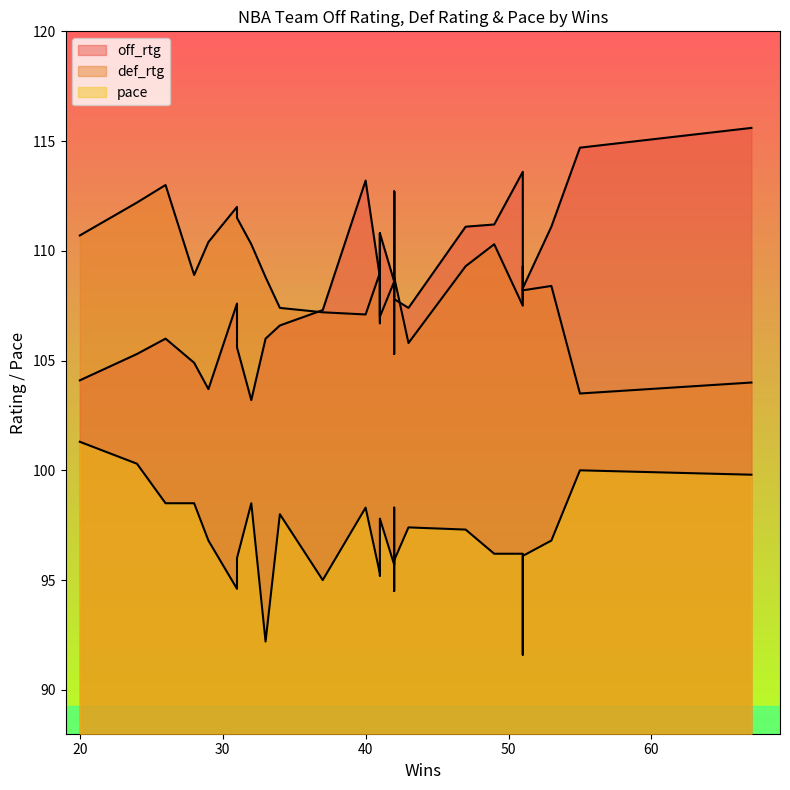

Rank the series at 55 from highest to lowest value.

off_rtg, def_rtg, pace